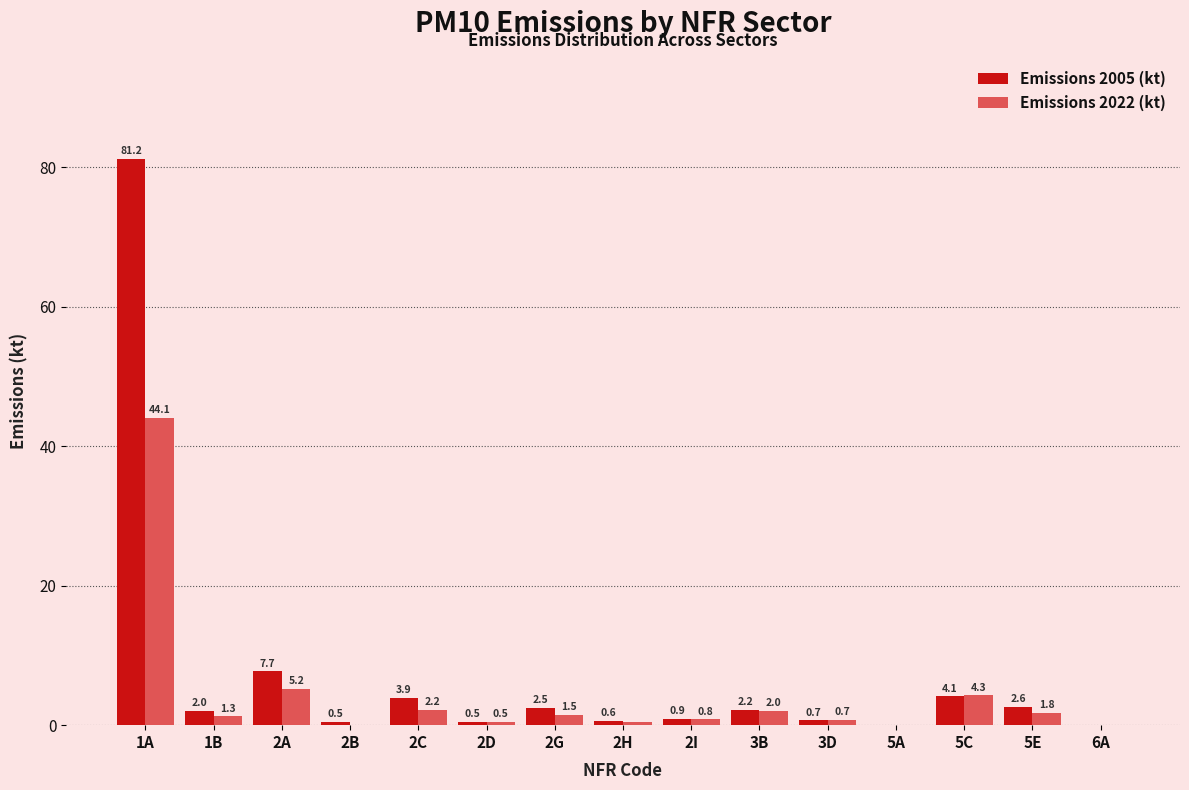

Which series changed the most between 2C and 5A?

Emissions 2005 (kt)